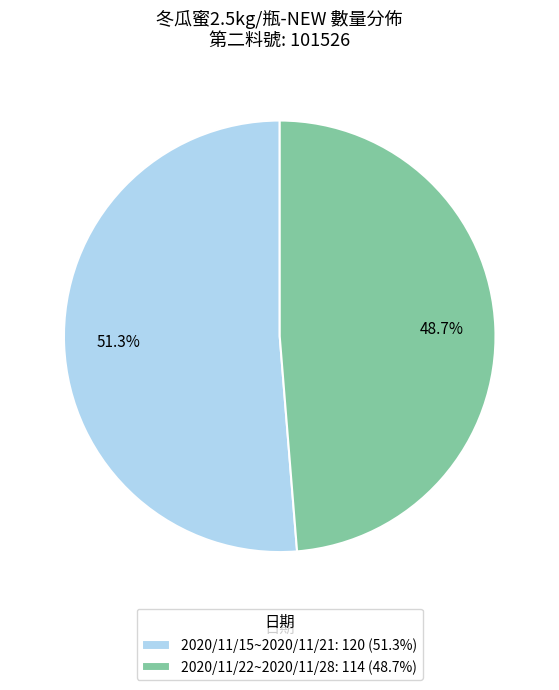

Rank the categories by value from highest to lowest.

2020/11/15~2020/11/21: 120 (51.3%), 2020/11/22~2020/11/28: 114 (48.7%)